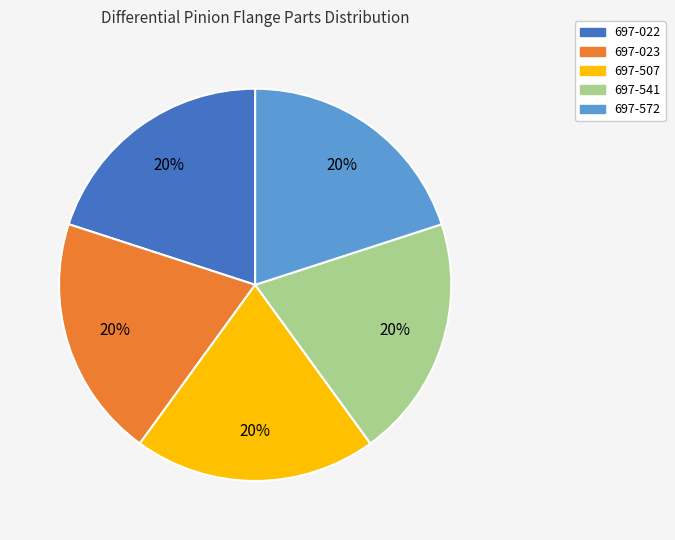

To the nearest percent, what is the combined percentage of 697-023 and 697-541?

40%